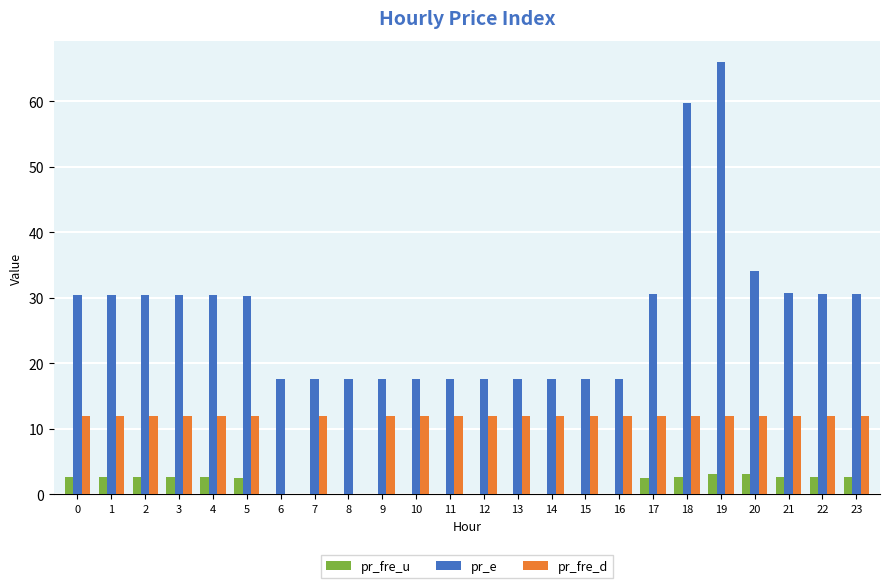

What is the sum of all pr_e values?

658.0